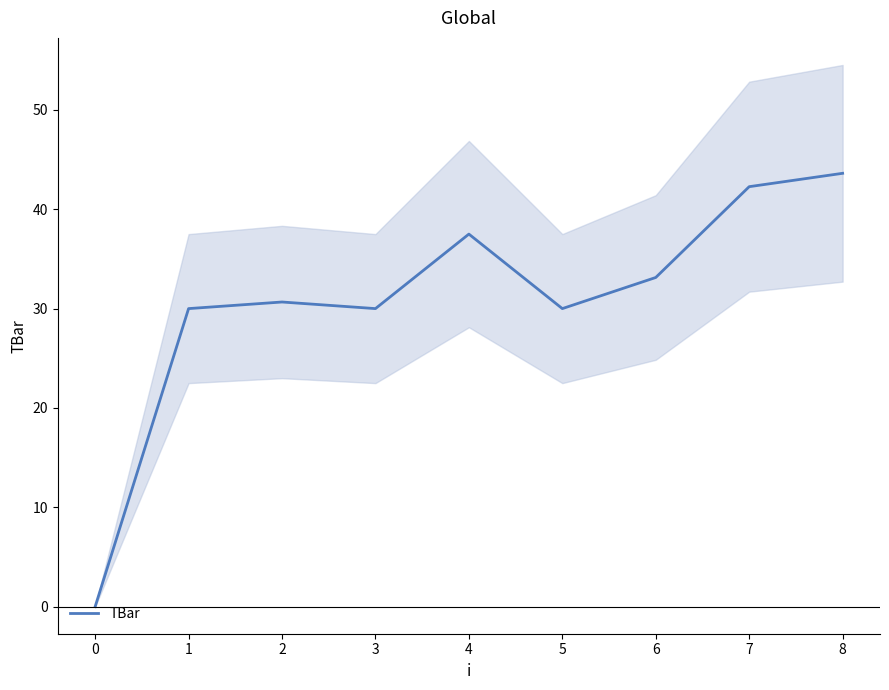

At which label does TBar reach its peak?

8